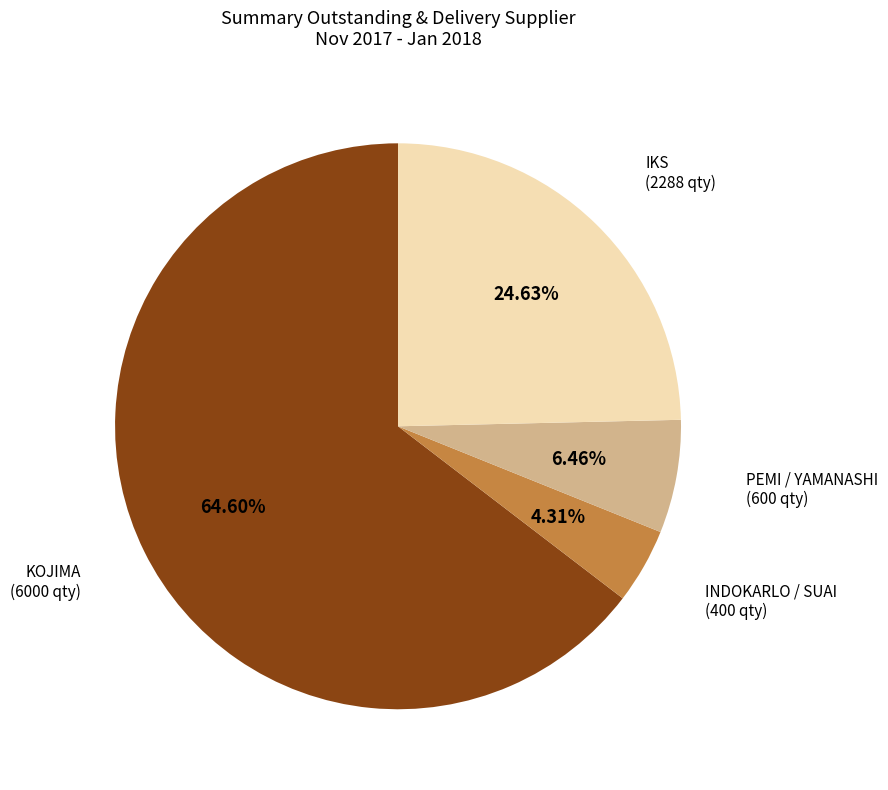

Is there any slice that represents more than half of the pie?

Yes